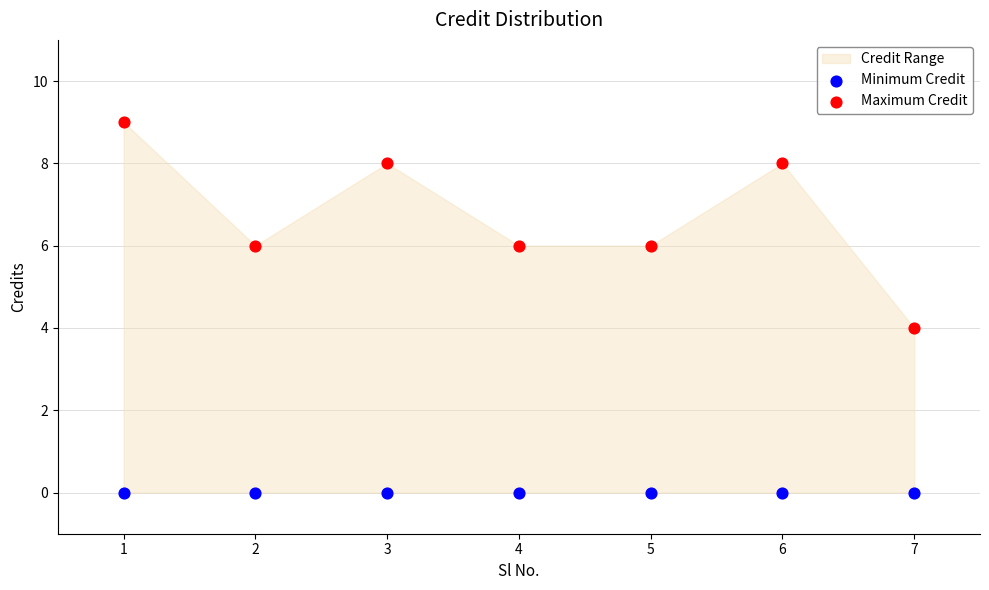

Which series contains the highest Y value?

Maximum Credit